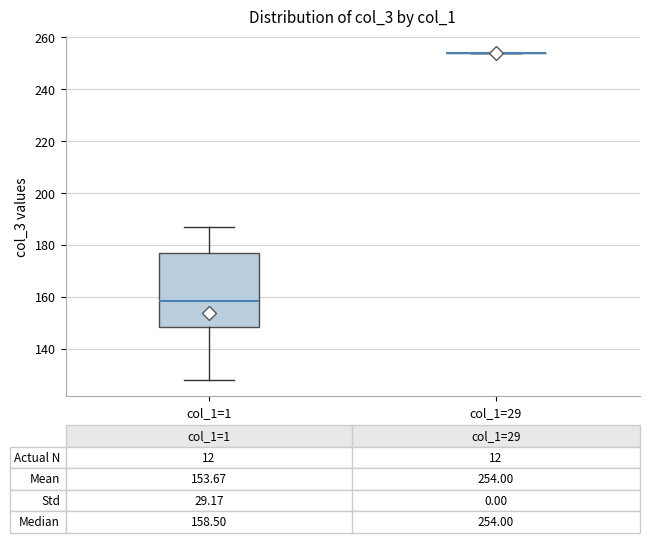

Comparing the boxes themselves (not the whiskers), which one is the tallest?

col_1=1